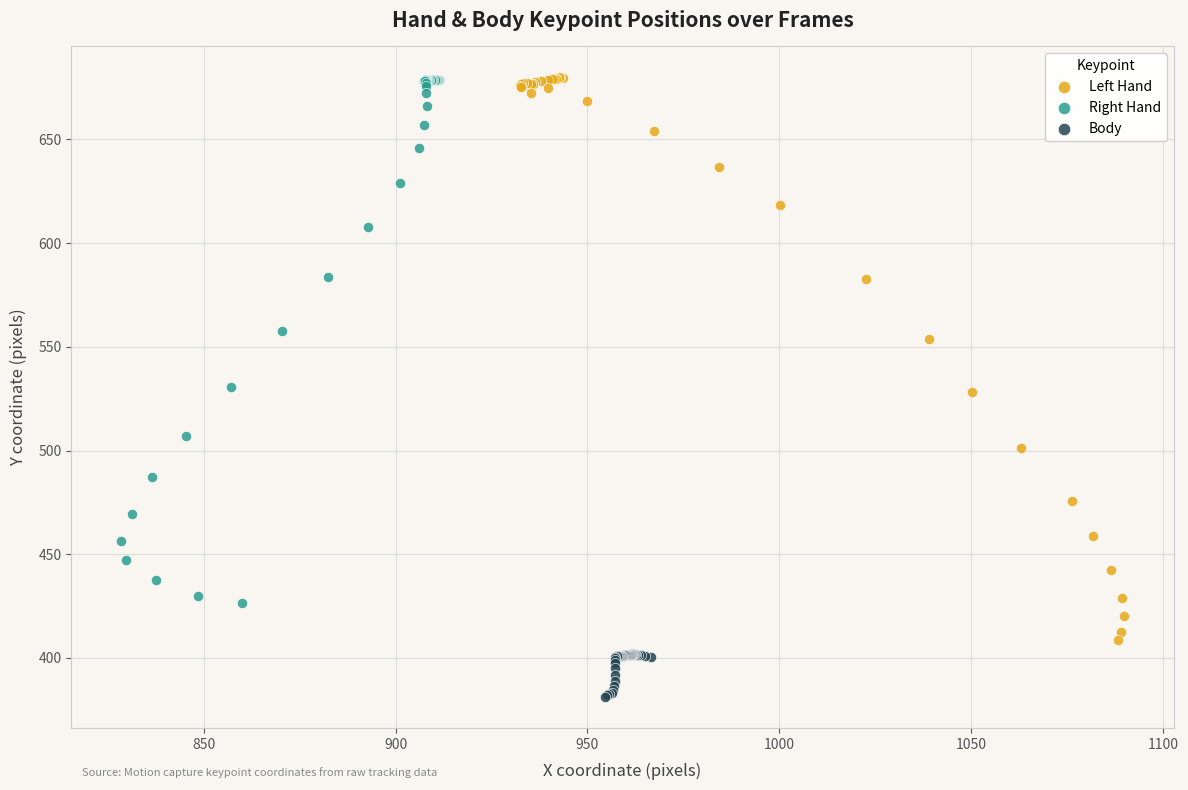

Which series reaches the minimum Y coordinate?

Body